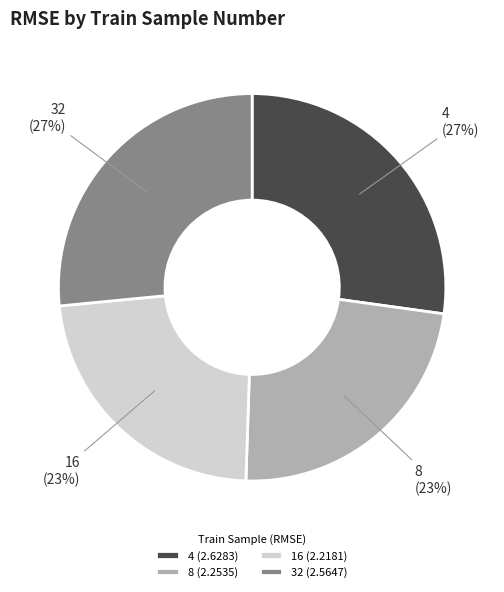

What percentage is the 32 slice, to the nearest percent?

27%